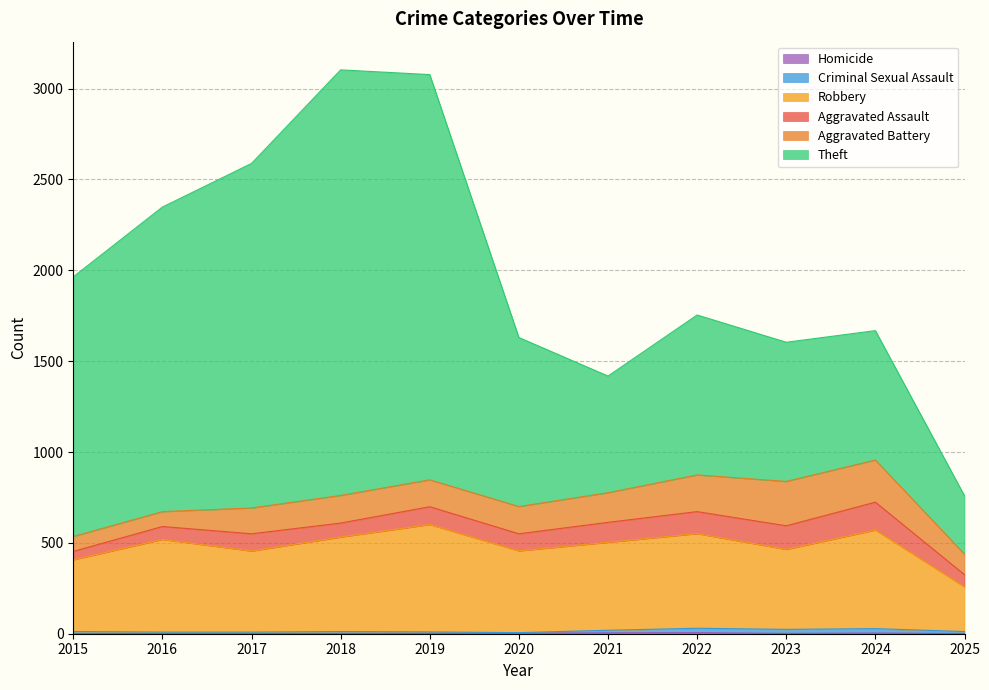

Is the value of Homicide at 2019 greater than the value of Criminal Sexual Assault at 2015?

No